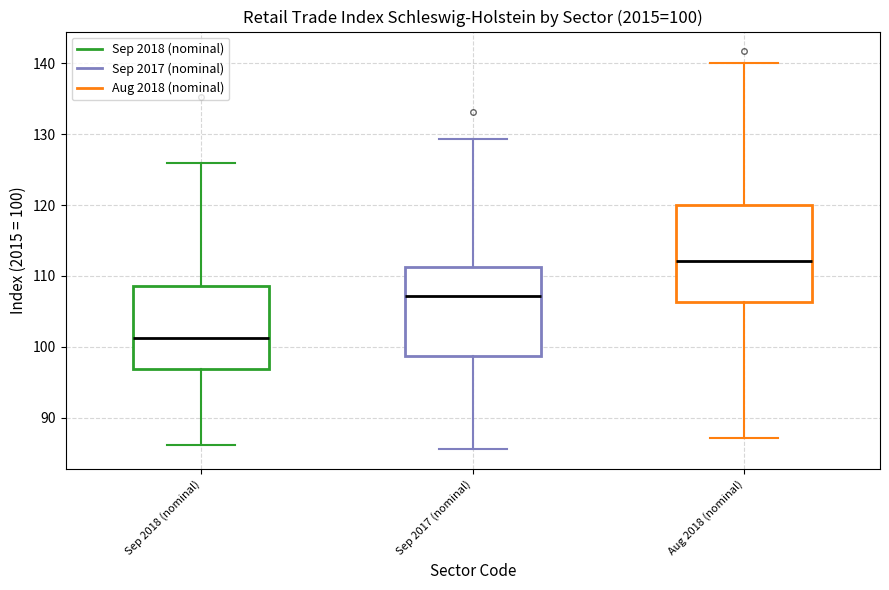

Which box has the lowest median line?

Sep 2018 (nominal)